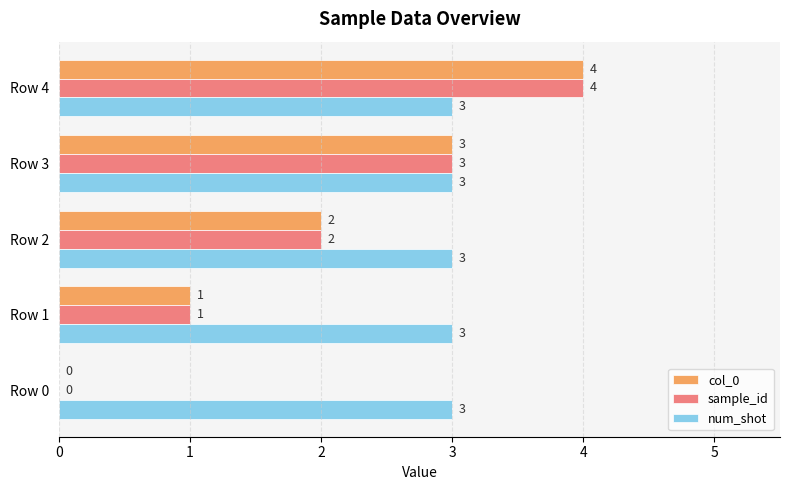

Which label corresponds to the largest value in the chart?

Row 4